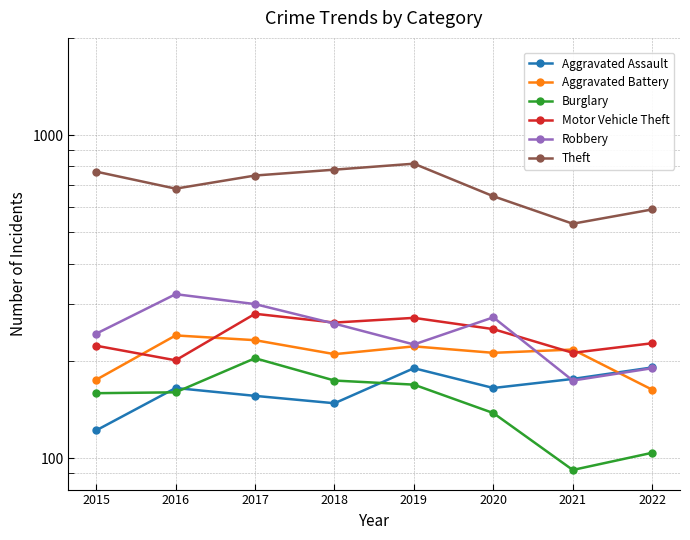

What is the maximum value for Aggravated Battery?

240